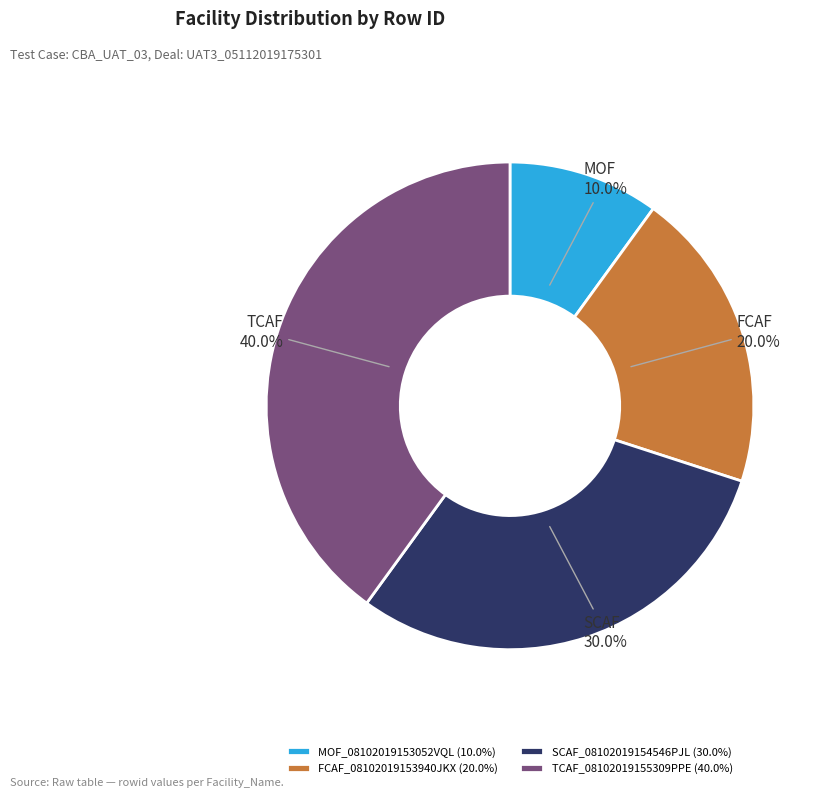

What portion of the pie excludes FCAF_08102019153940JKX?

80.0%